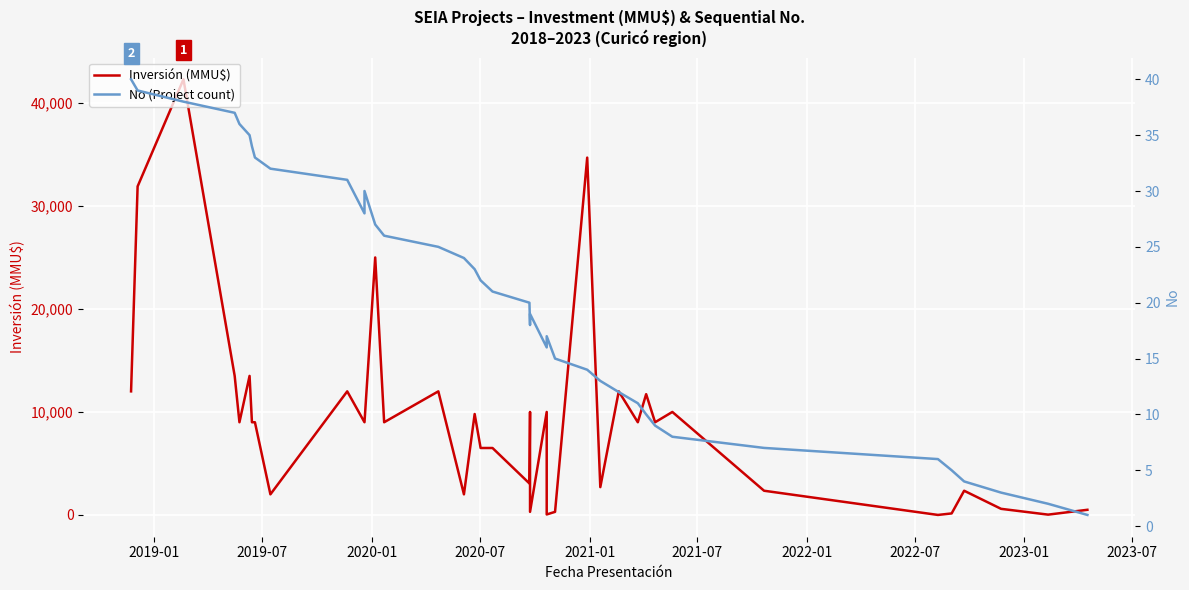

How many categories are shown in the chart?

40